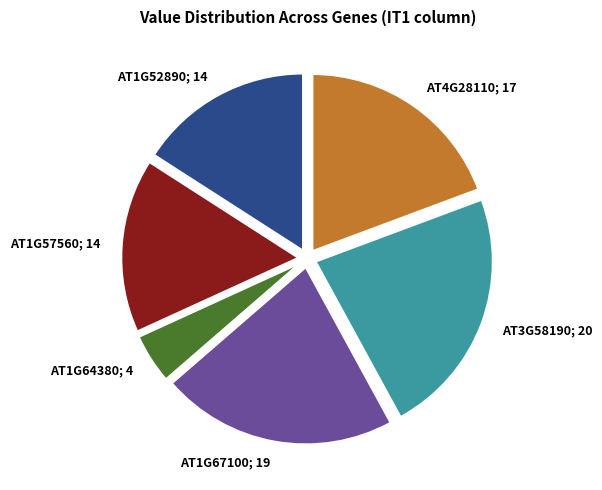

Is there a majority slice in this chart?

No